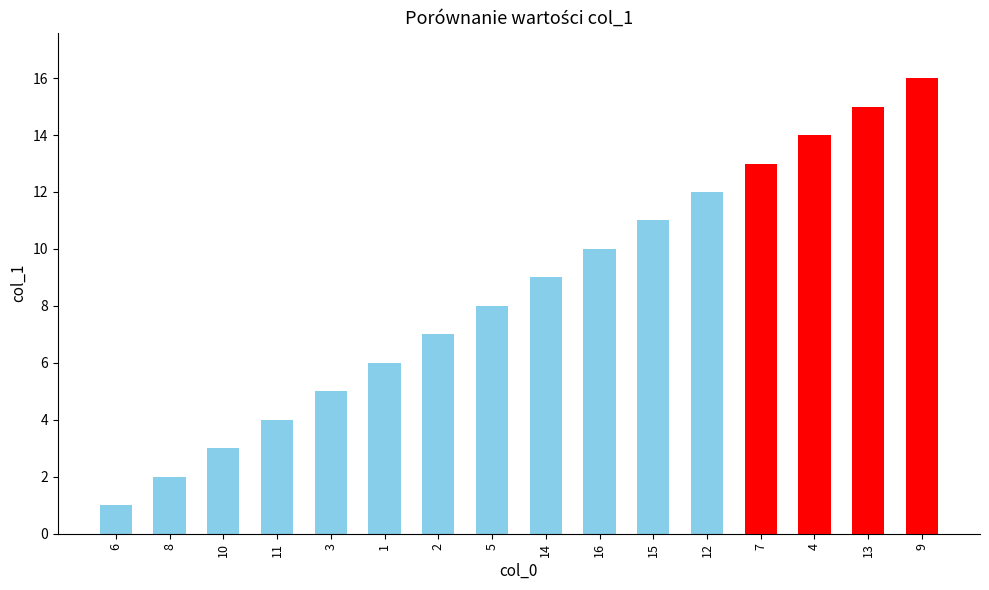

The chart shows a value of 18 at 16. True or false?

False